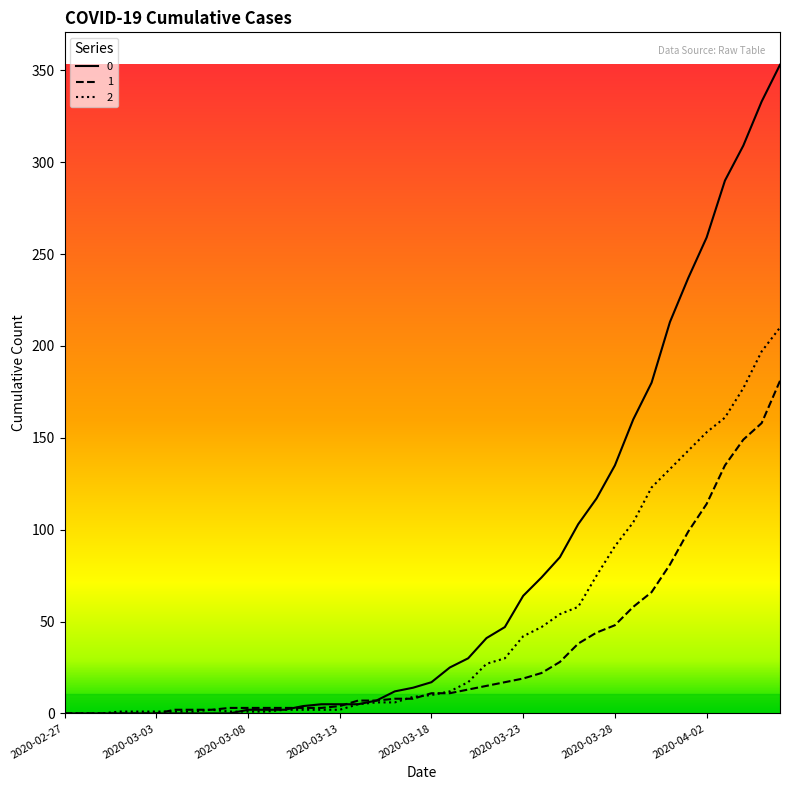

List the series in order of their overall mean, lowest first.

1, 2, 0